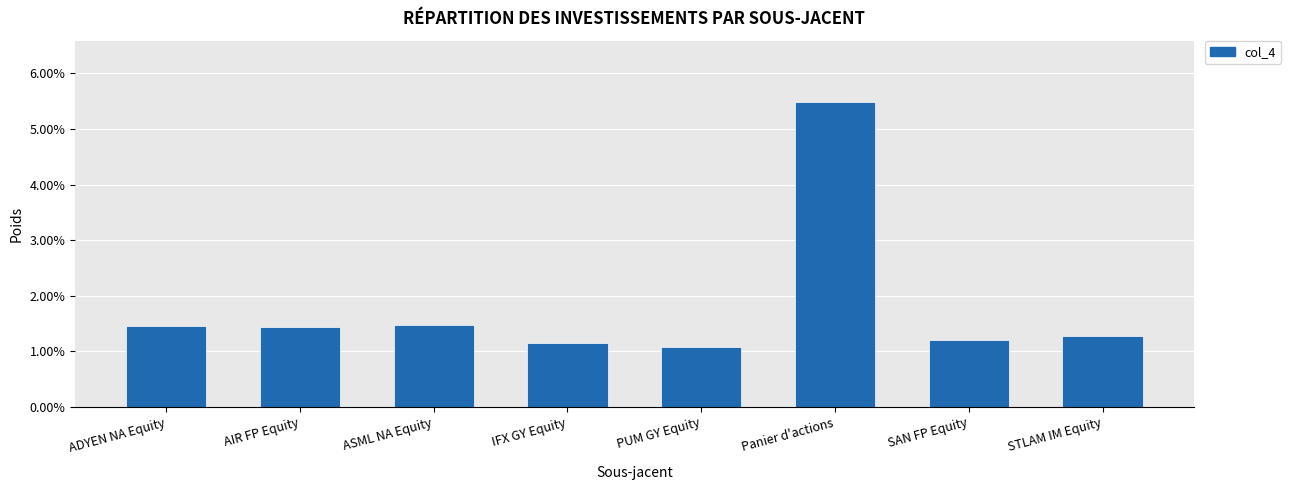

Does the chart contain any negative values?

No